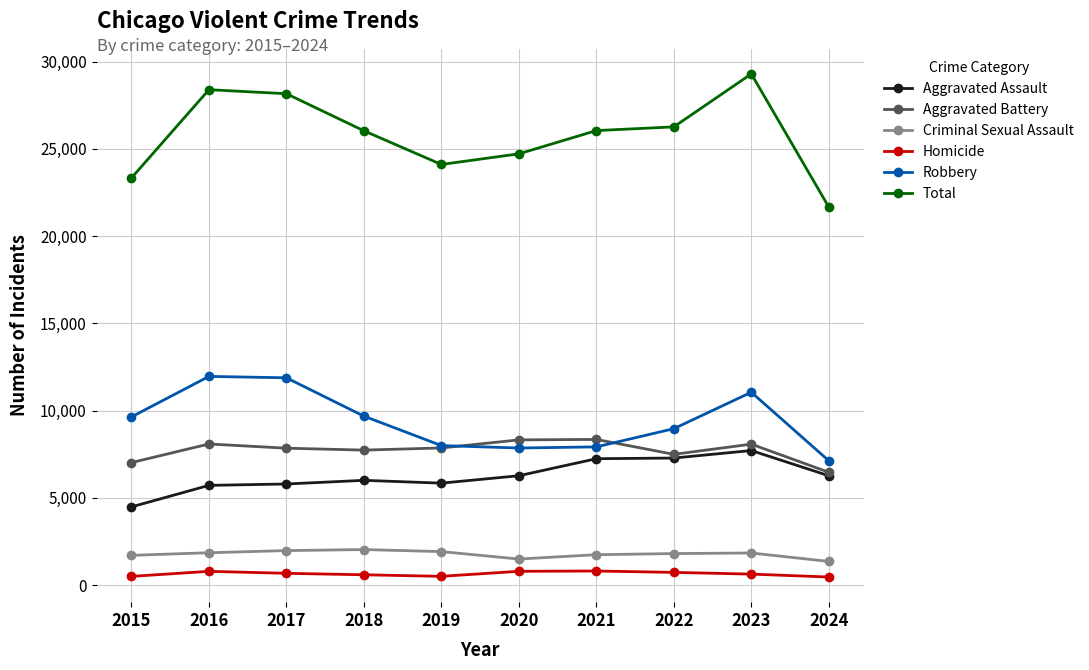

True or false: Criminal Sexual Assault has more than 0 points higher than both neighbors.

True